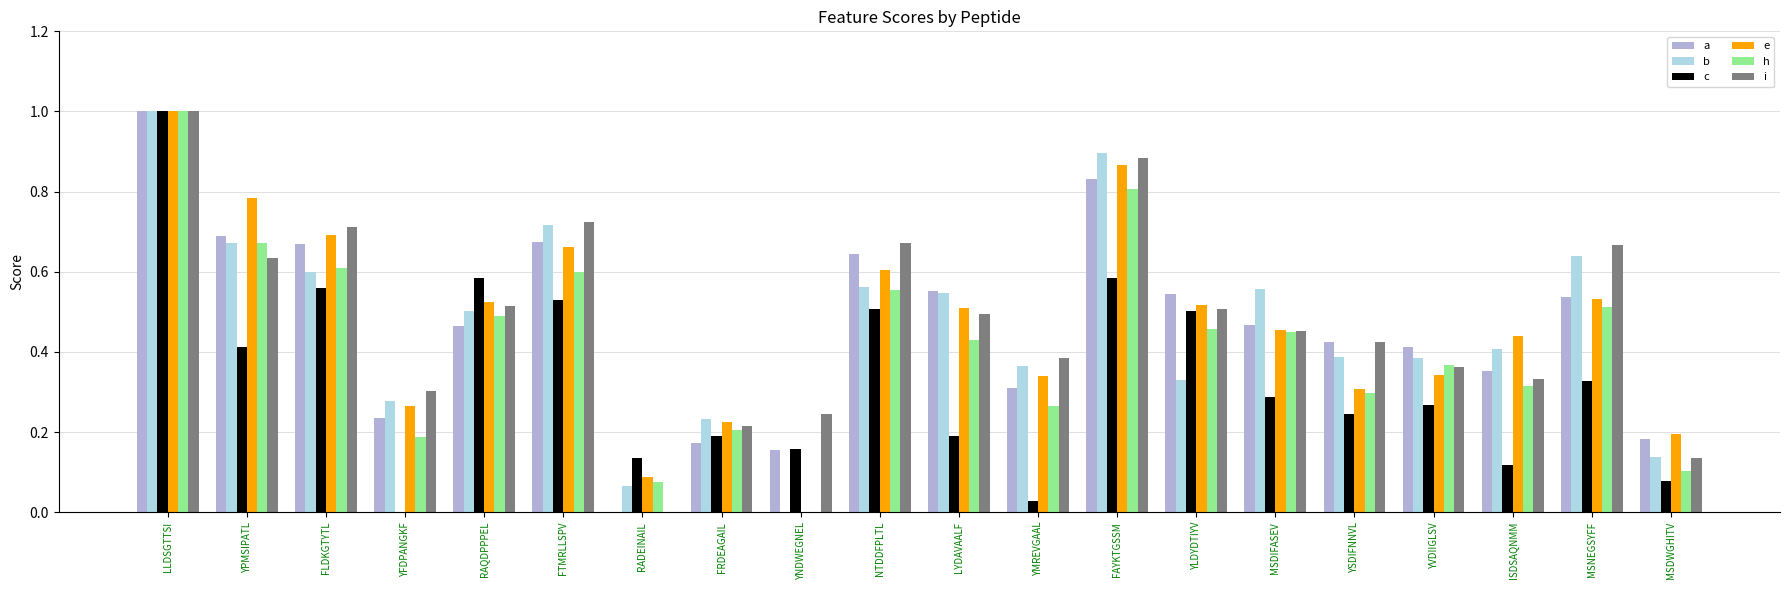

The value of i at MSNEGSYFF is 1.1. True or false?

False